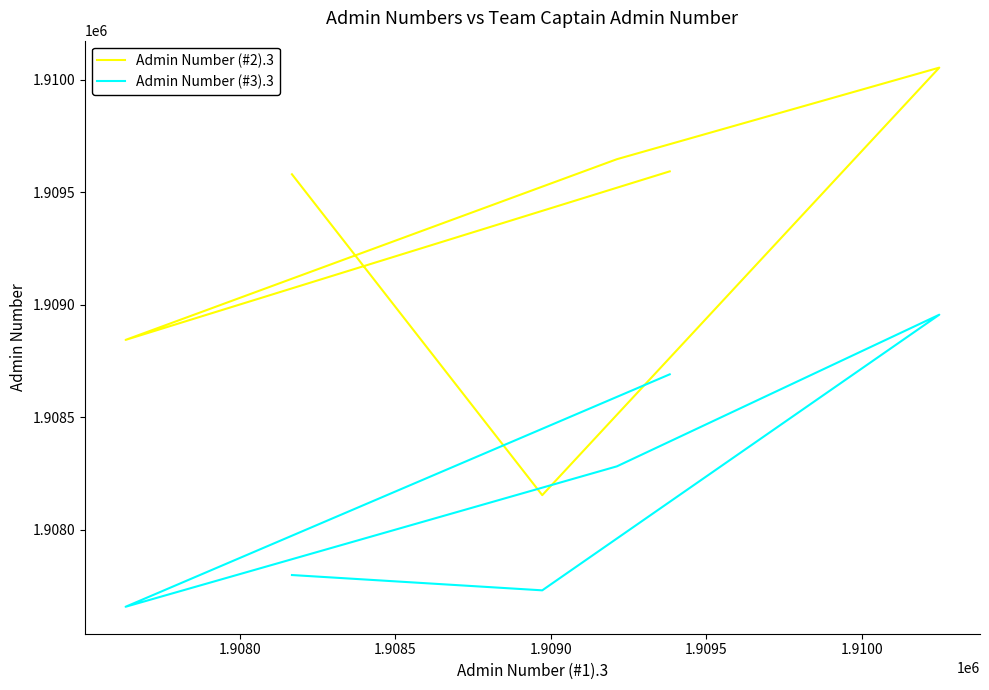

True or false: Admin Number (#3).3 and Admin Number (#2).3 cross at least once.

False